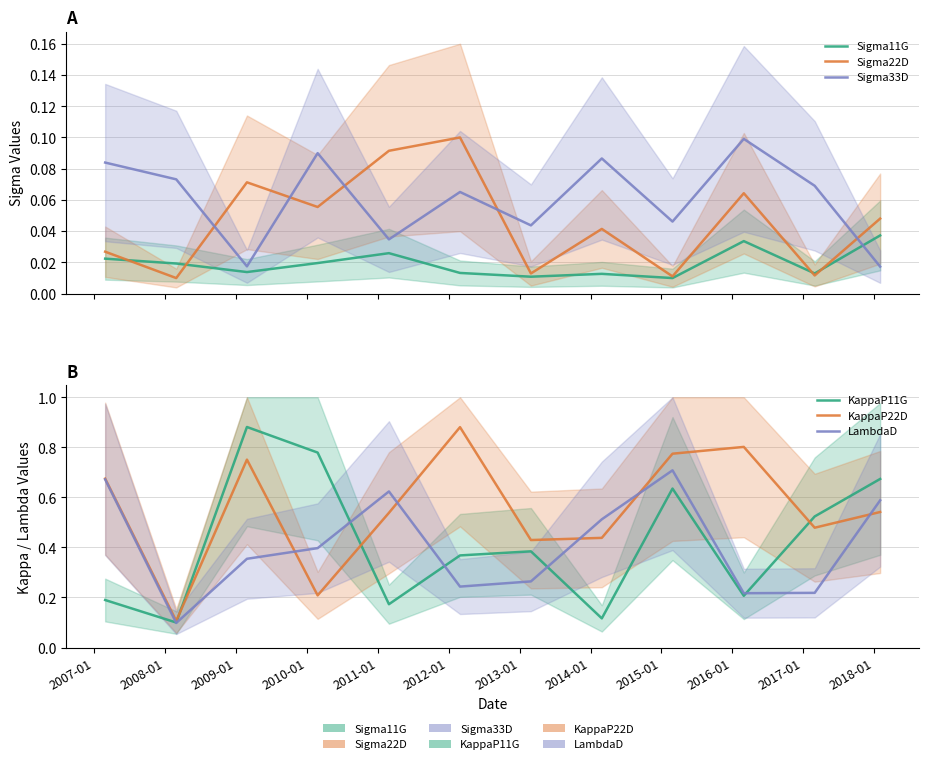

What are all the series names shown in the legend?

Sigma11G, Sigma22D, Sigma33D, KappaP11G, KappaP22D, LambdaD